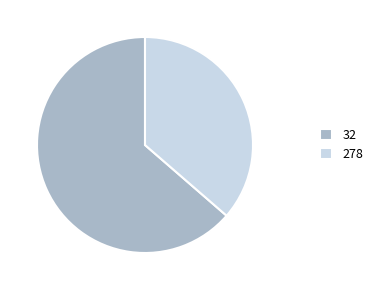

How many segments does this pie chart have?

2